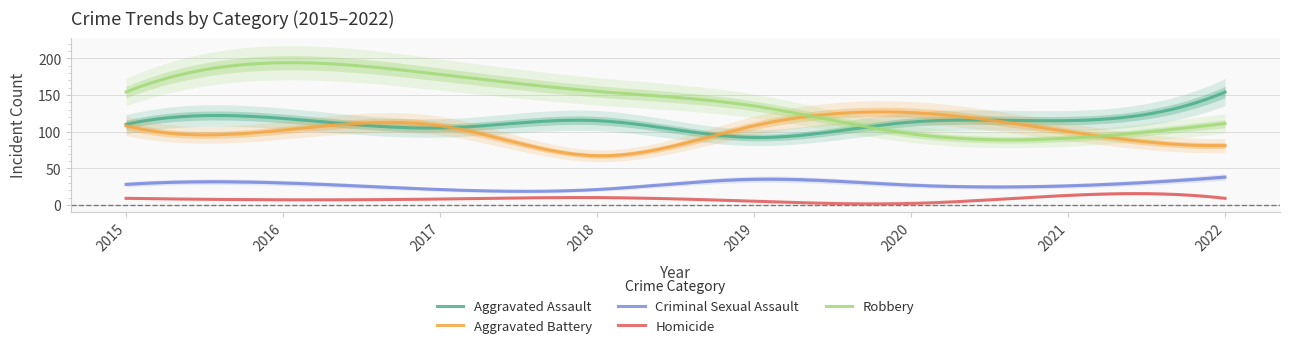

Reading left to right, list all the values displayed in this chart.

Aggravated Assault: 110	118	105	115	92	113	115	154
Aggravated Battery: 108	102	108	67	108	126	100	81
Criminal Sexual Assault: 28	30	21	21	35	27	26	38
Homicide: 9	7	8	10	5	2	13	9
Robbery: 154	194	178	155	135	97	91	111